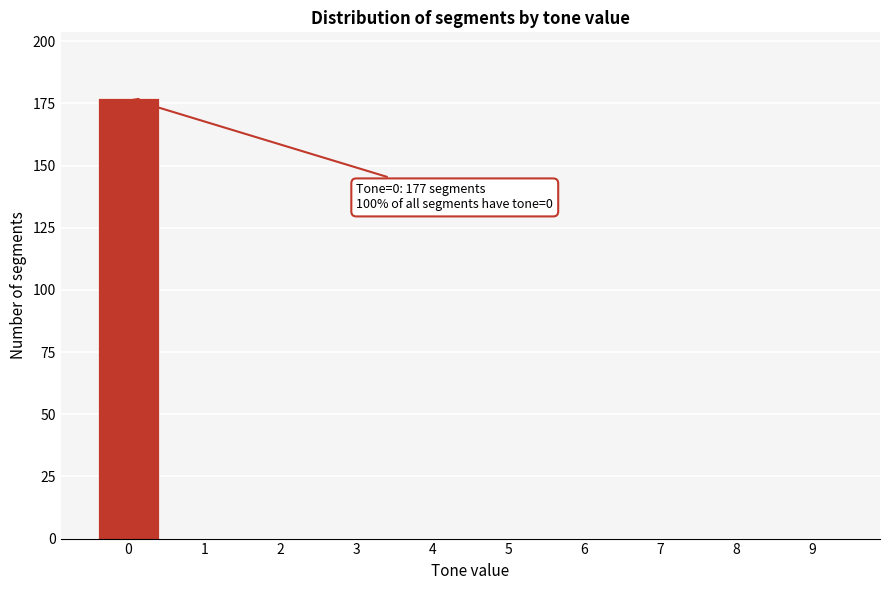

Reading left to right, extract all data points from this chart.

0=177	1=0	2=0	3=0	4=0	5=0	6=0	7=0	8=0	9=0